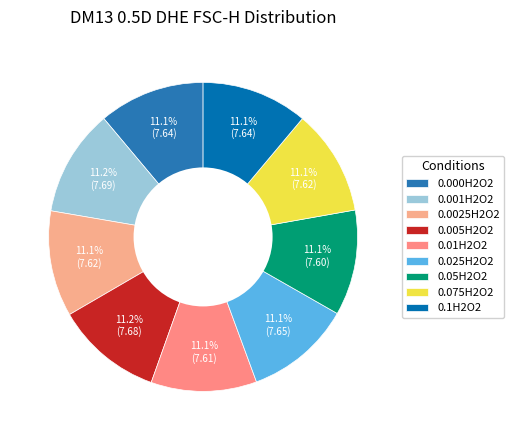

How much of the chart is everything except 0.000H2O2?

88.9%